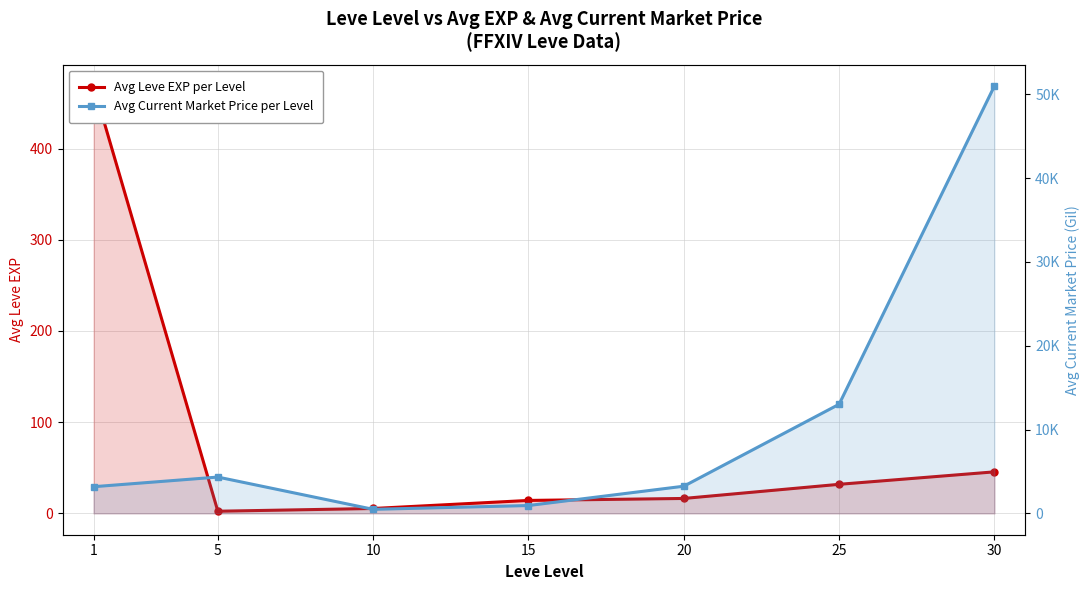

Which category has the highest value across all series?

30